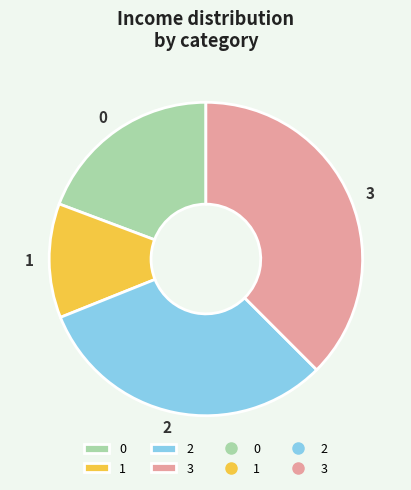

Does any single category account for the majority?

No